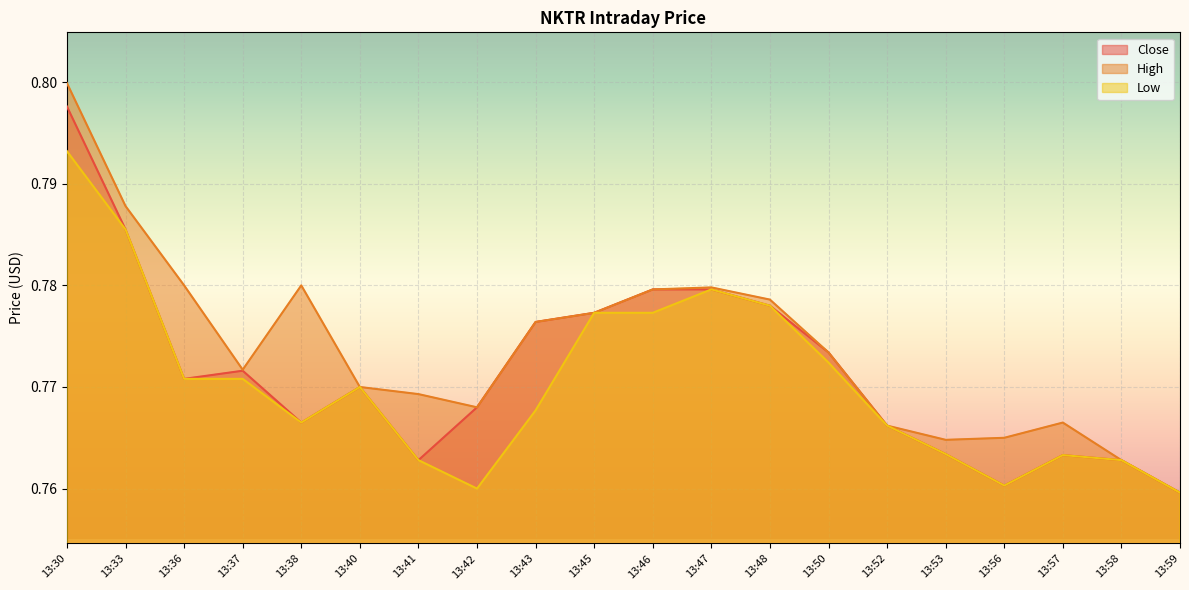

What is the total value across all series at 13:57?

2.3